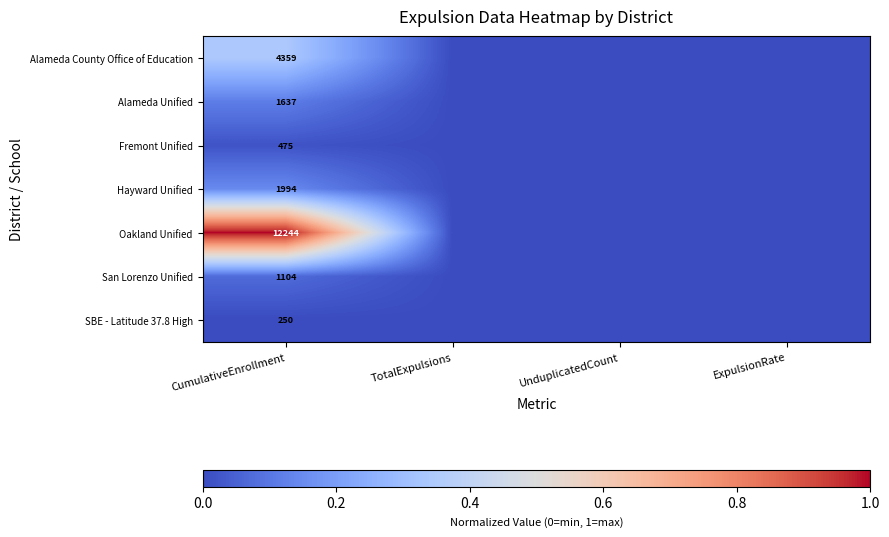

At CumulativeEnrollment, list the series in order from largest to smallest.

Oakland Unified, Alameda County Office of Education, Hayward Unified, Alameda Unified, San Lorenzo Unified, Fremont Unified, SBE - Latitude 37.8 High